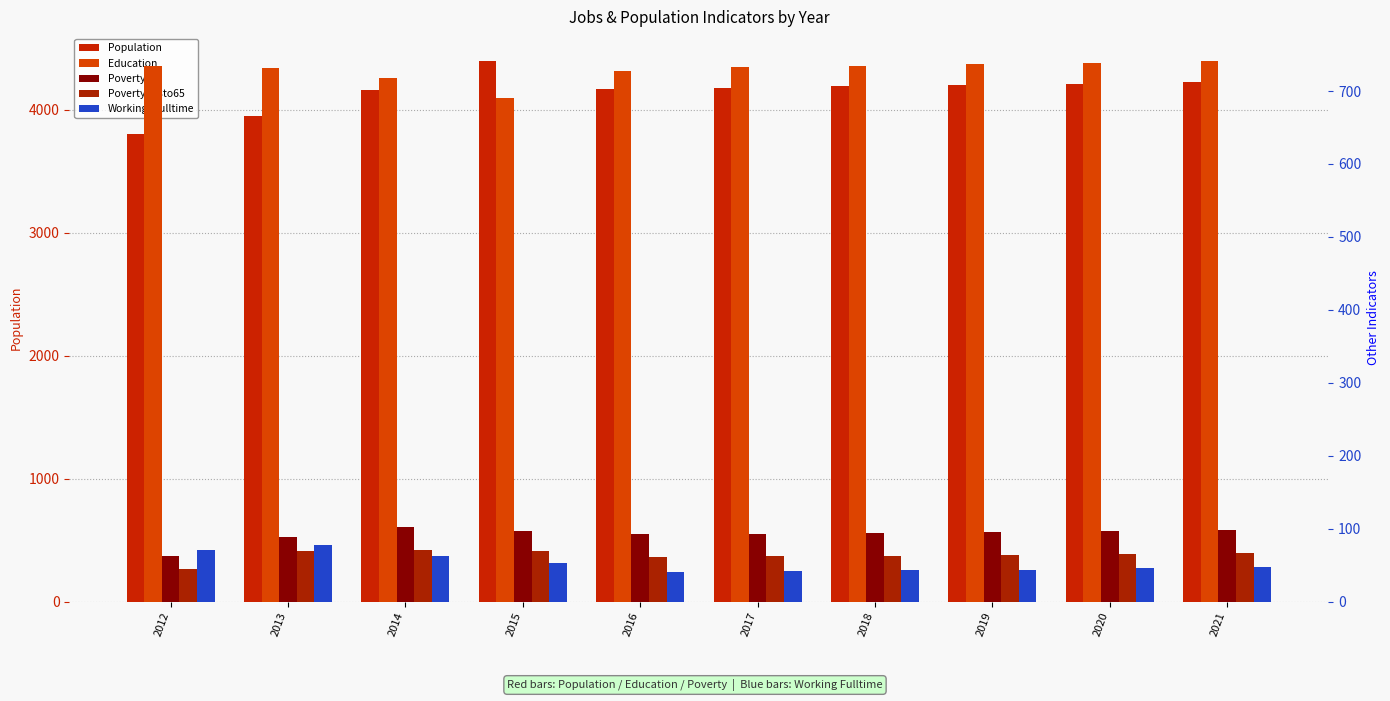

At which category is the sum across all series the highest?

2015